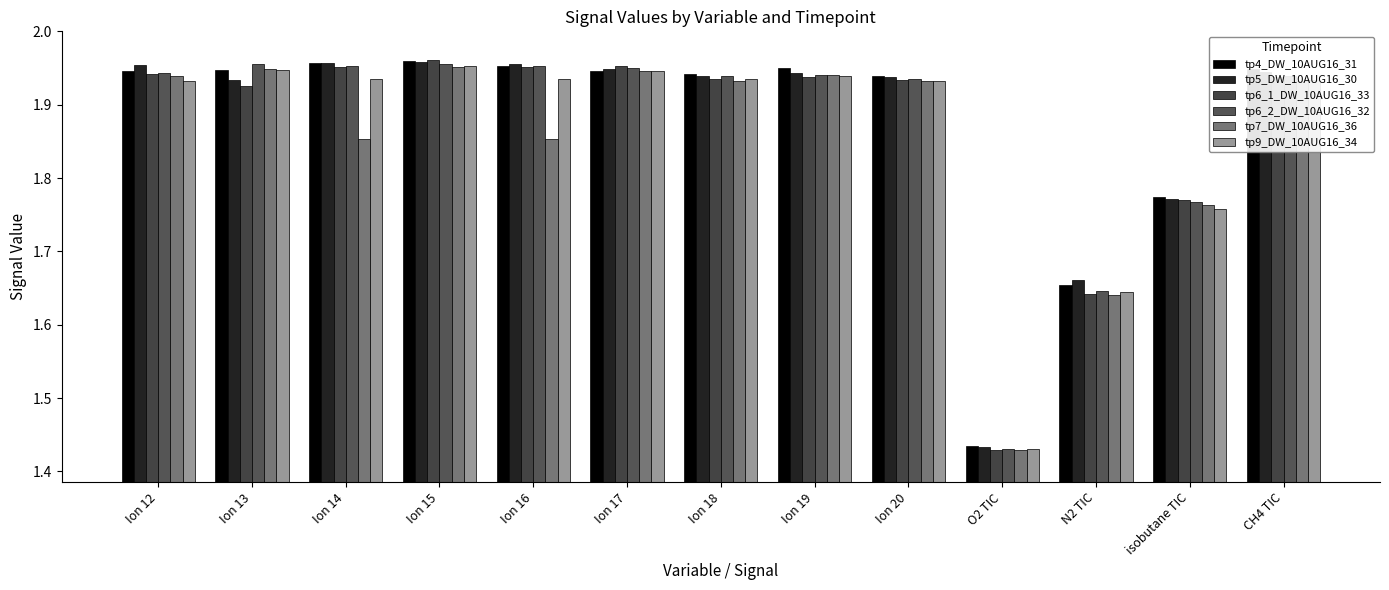

What are all the series names shown in the legend?

tp4_DW_10AUG16_31, tp5_DW_10AUG16_30, tp6_1_DW_10AUG16_33, tp6_2_DW_10AUG16_32, tp7_DW_10AUG16_36, tp9_DW_10AUG16_34